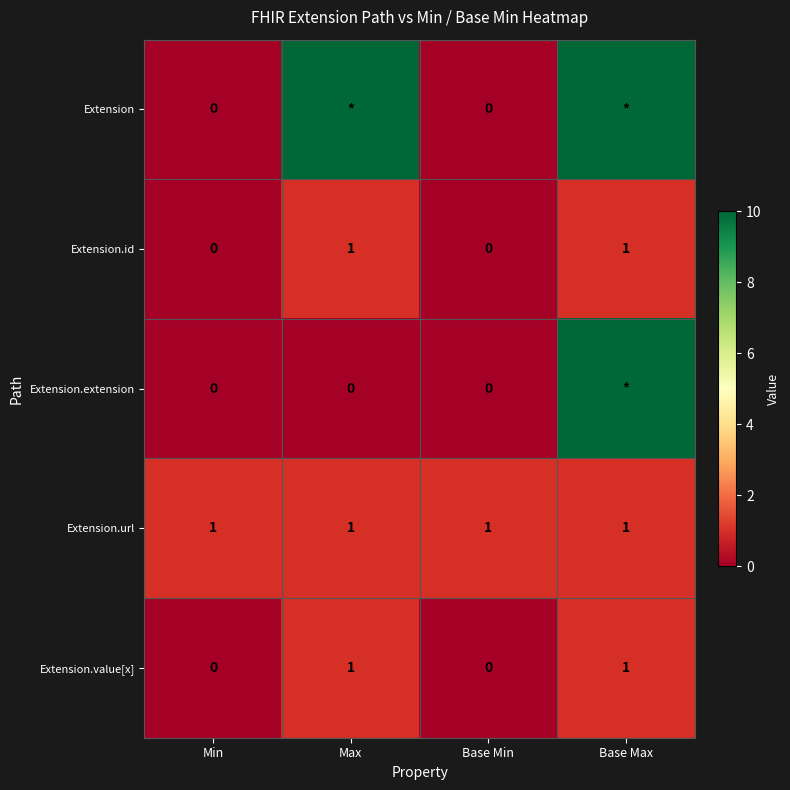

The value of Extension.url at Max is 1. True or false?

True